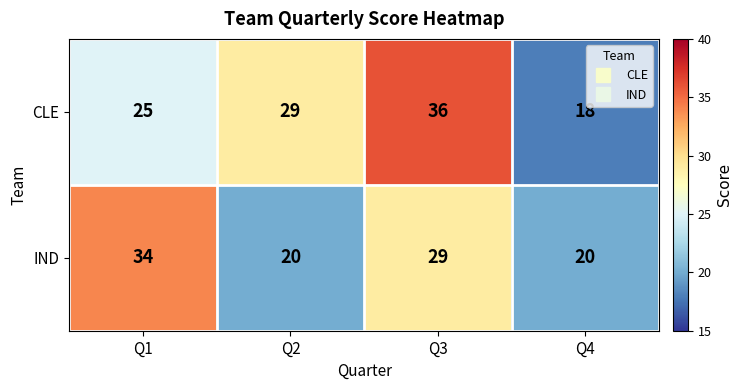

Reading left to right, extract all data points from this chart.

CLE: 25	29	36	18
IND: 34	20	29	20